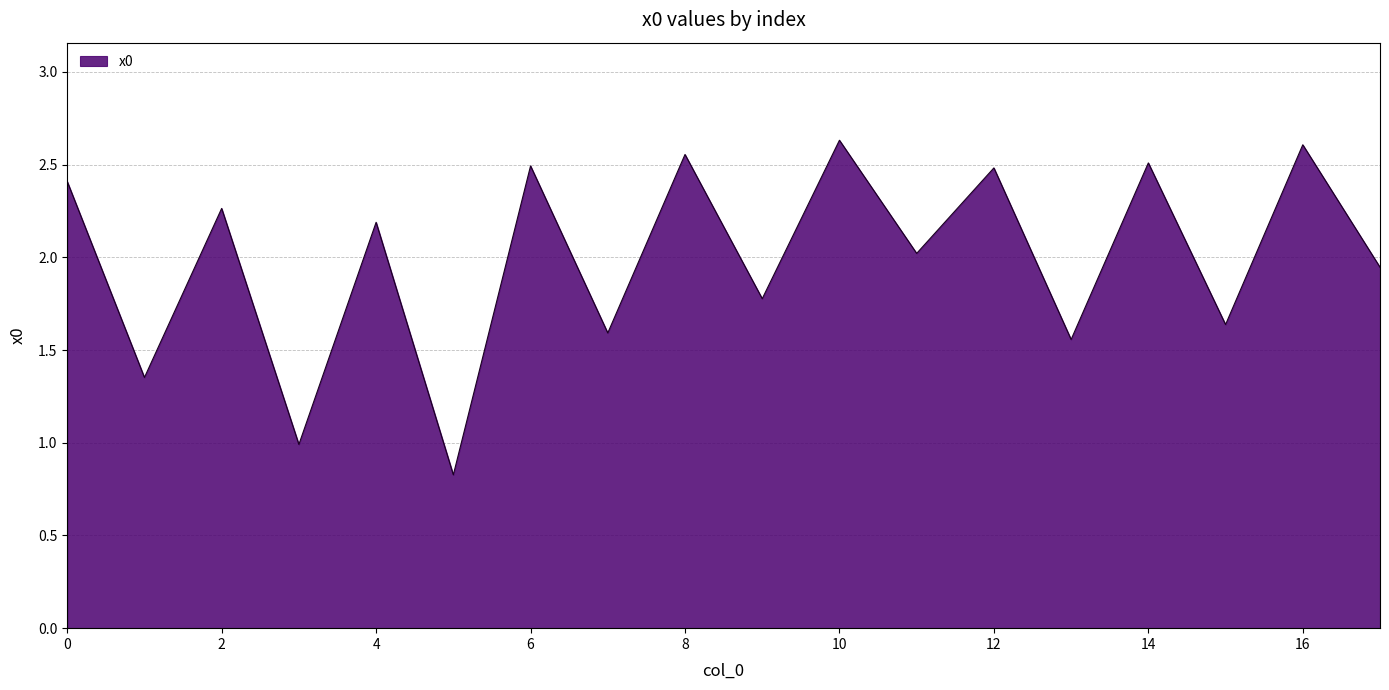

What is the smallest value displayed?

0.8